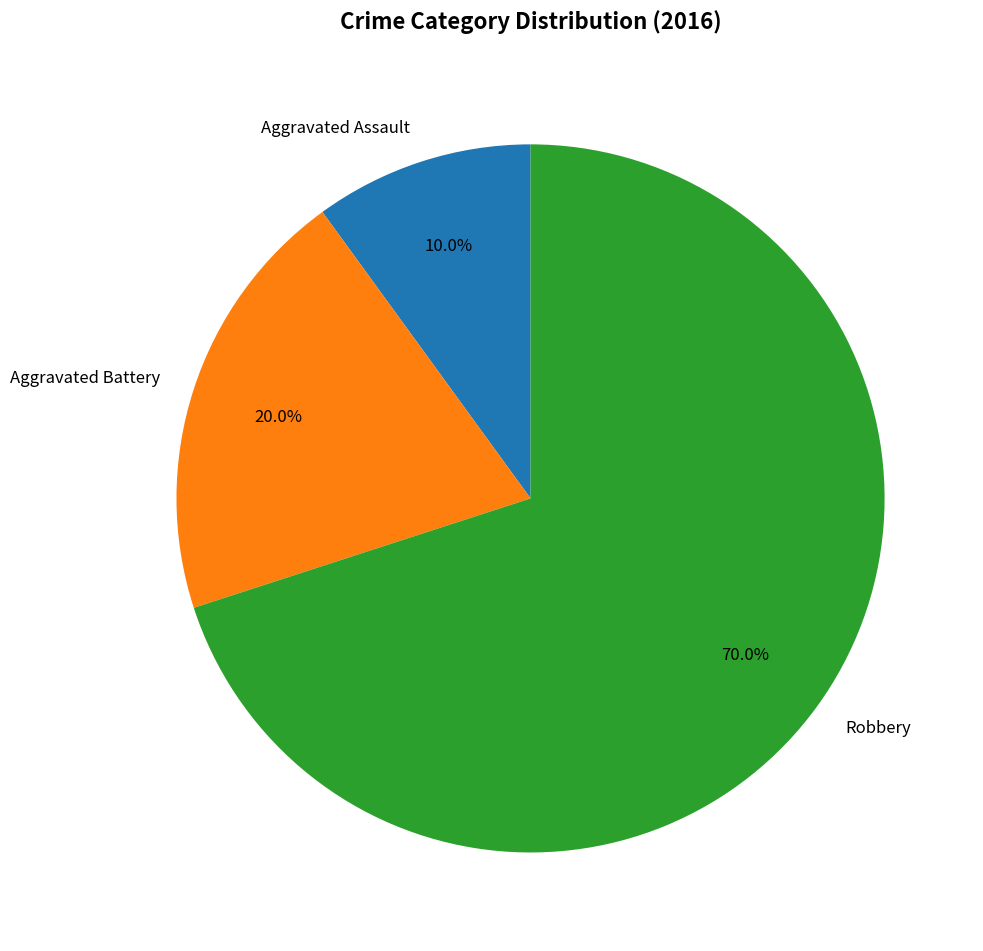

Which slice represents more than half of the pie?

Robbery